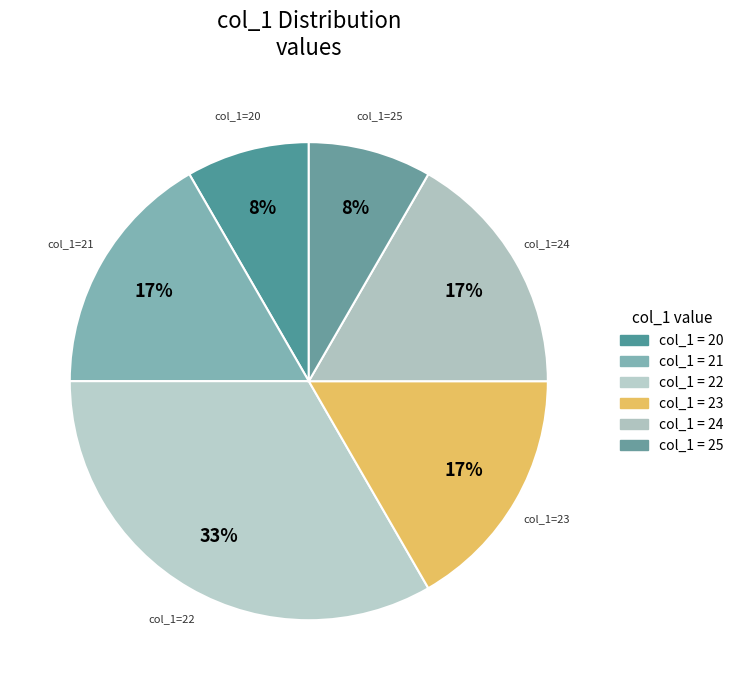

How many slices are in this pie chart?

6